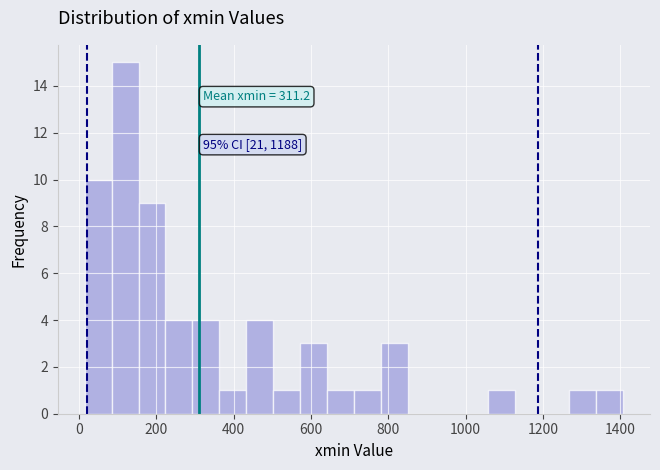

Around what value on the x-axis is the tallest bar? Give the approximate position of its centre, as read against the axis.

120